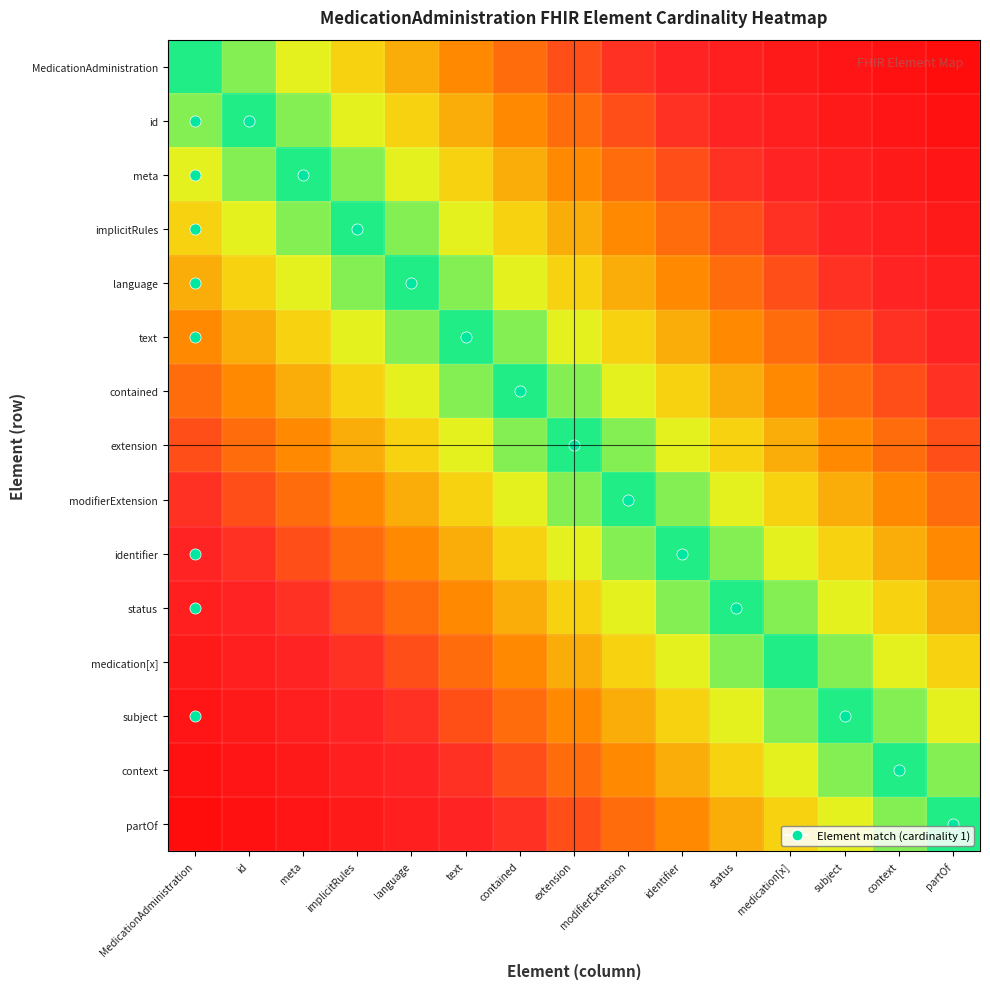

What is the difference between the highest and lowest values at status?

0.7